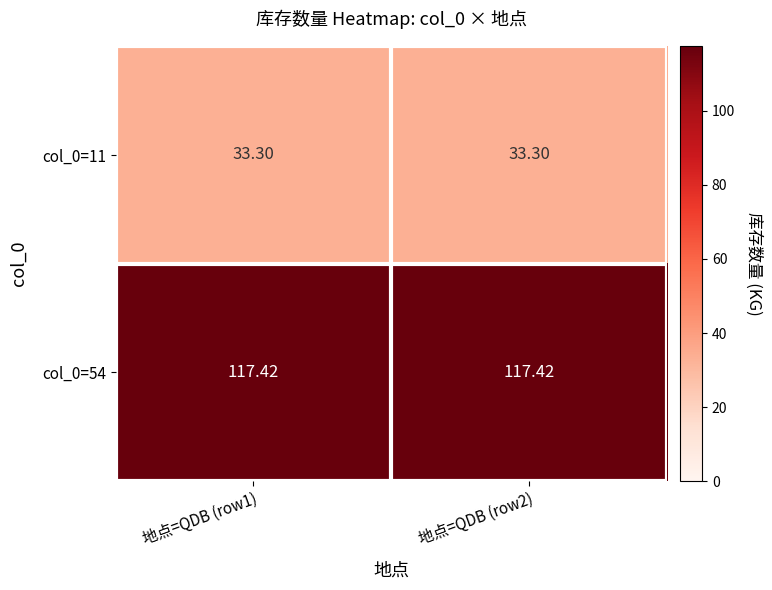

Is the value of col_0=11 at 地点=QDB (row1) greater than the value of col_0=54 at 地点=QDB (row1)?

No